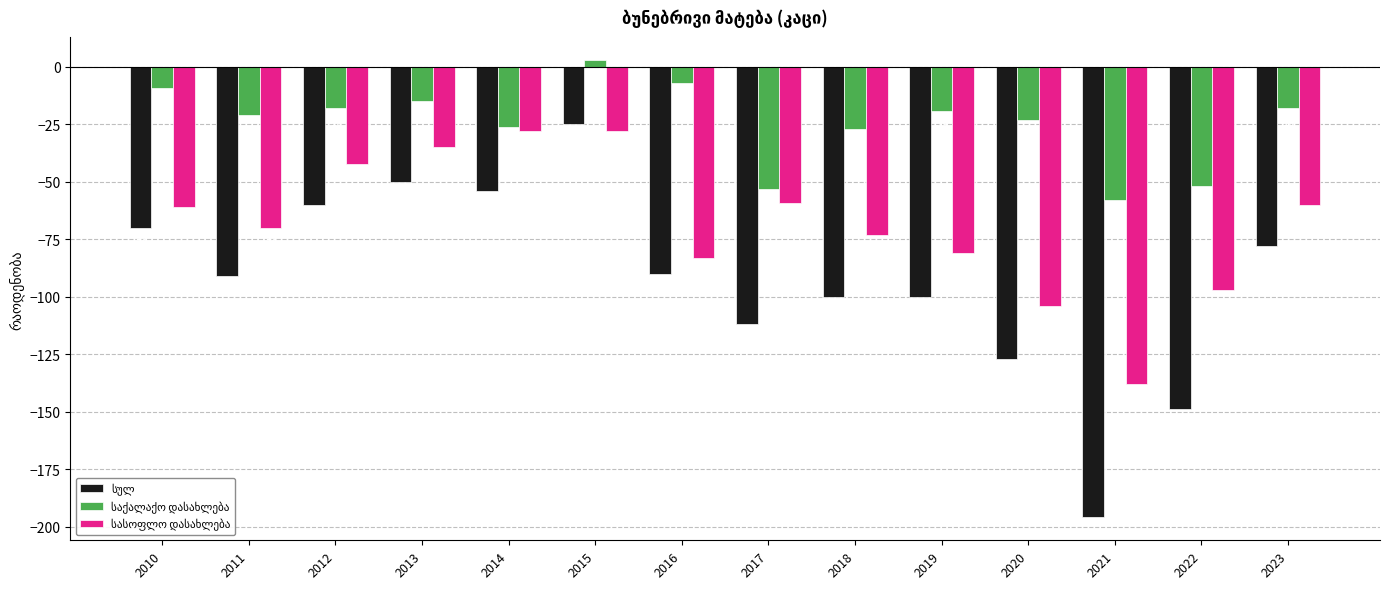

What is the greatest value displayed?

3